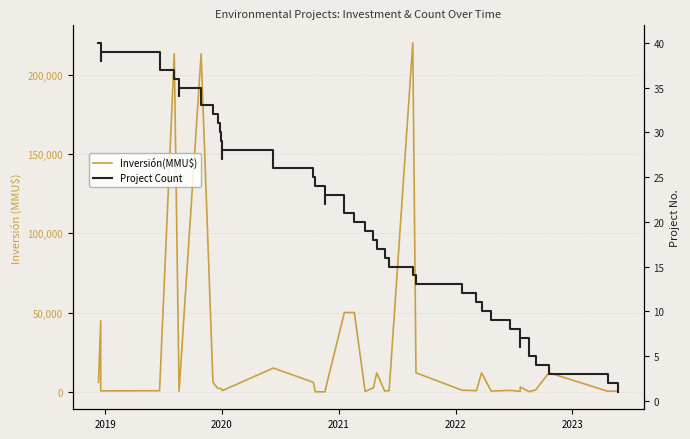

Reading left to right, extract all data points from this chart.

Inversión(MMU$): 6000	44800	600	700	213000	400	400	213000	6000	2160	2160	1760	1500	760	15000	6000	10	10	975	50000	50000	250	2620	12000	514	750	220000	12000	1000	750	12000	500	900	350	3000	120	1200	12000	410	500
Project Count: 40	38	39	37	36	34	35	33	32	31	30	29	27	28	26	25	24	22	23	21	20	19	18	17	16	15	14	13	12	11	10	9	8	6	7	5	4	3	2	1